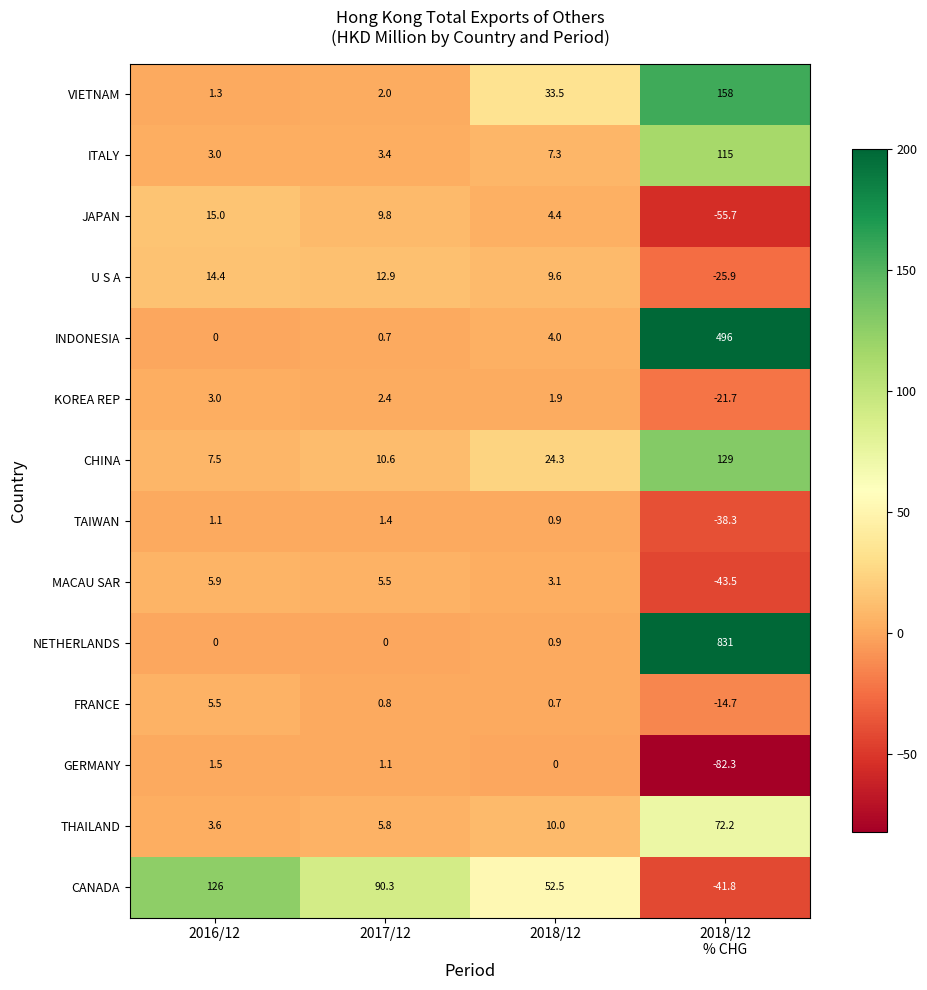

What is the difference between the MACAU SAR values at 2016/12 and 2018/12?

2.8